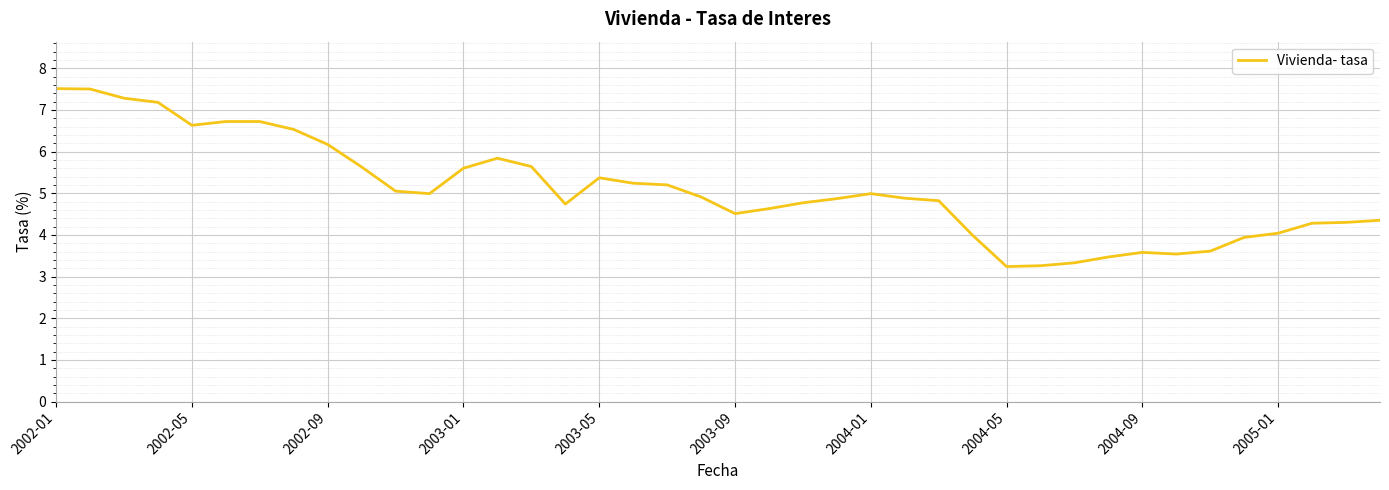

What is the difference between the maximum and minimum values?

4.3